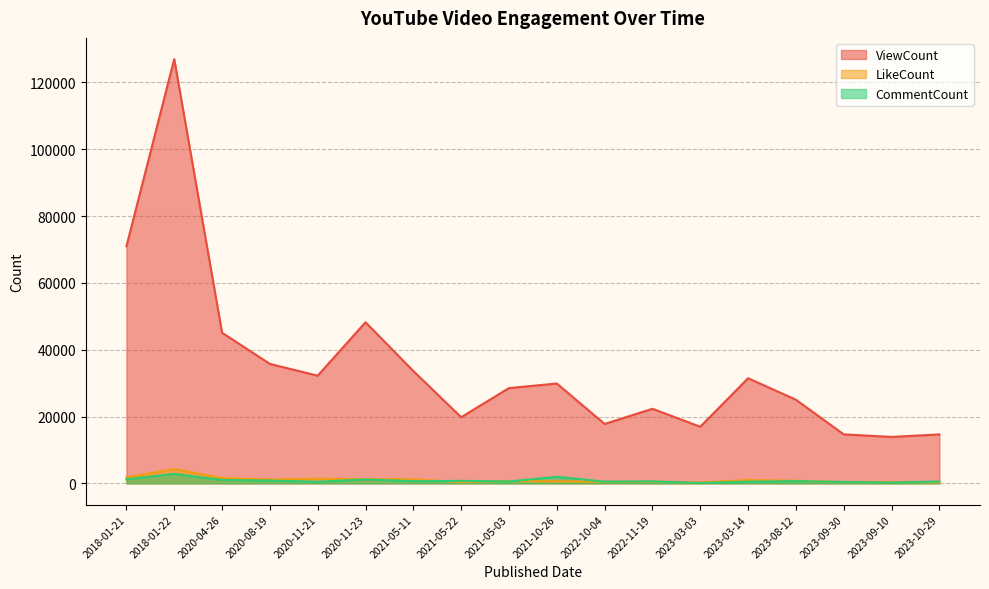

At which category is the sum across all series the highest?

2018-01-22